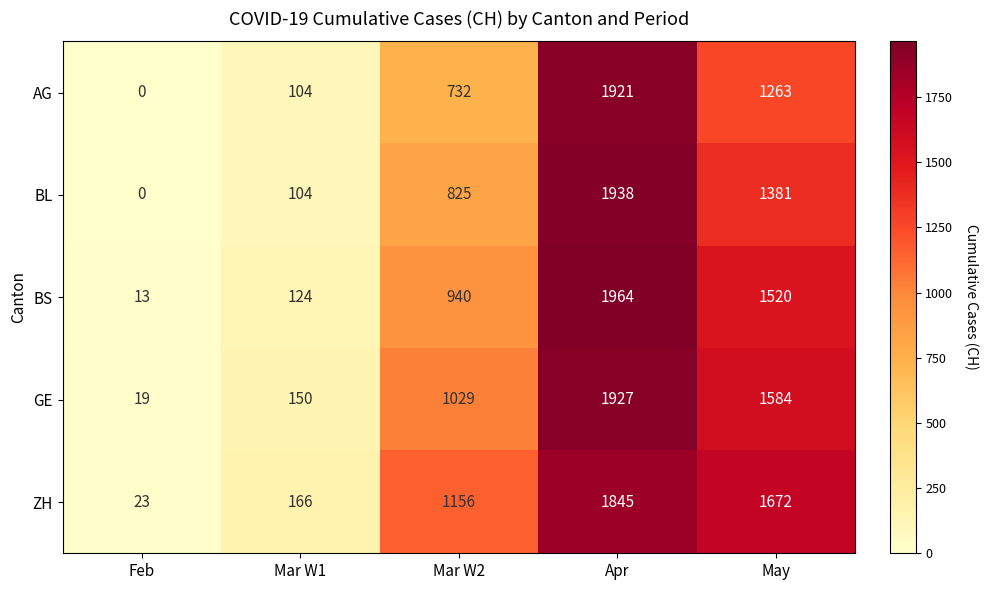

Is it true that BS equals 19 at Feb?

False